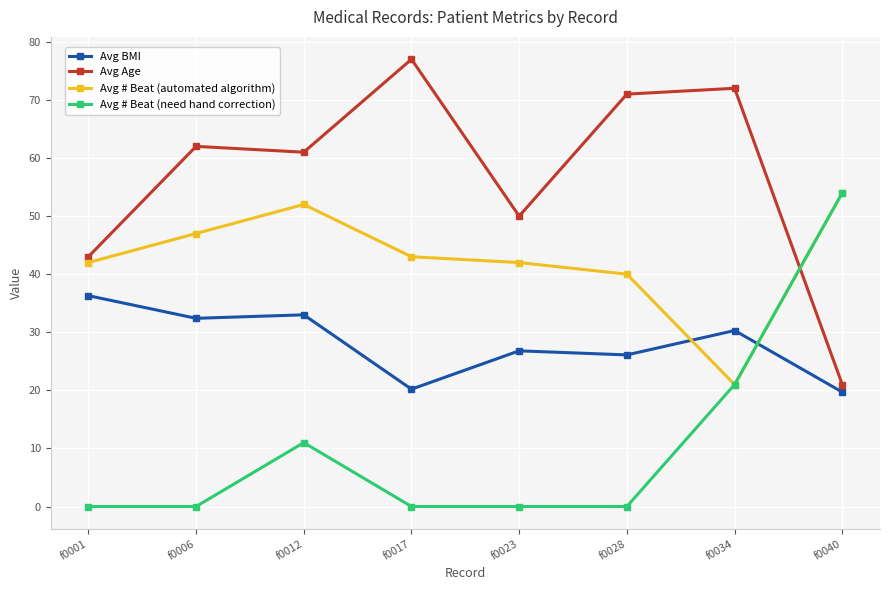

At f0028, list the series in order from smallest to largest.

Avg # Beat (need hand correction), Avg BMI, Avg # Beat (automated algorithm), Avg Age